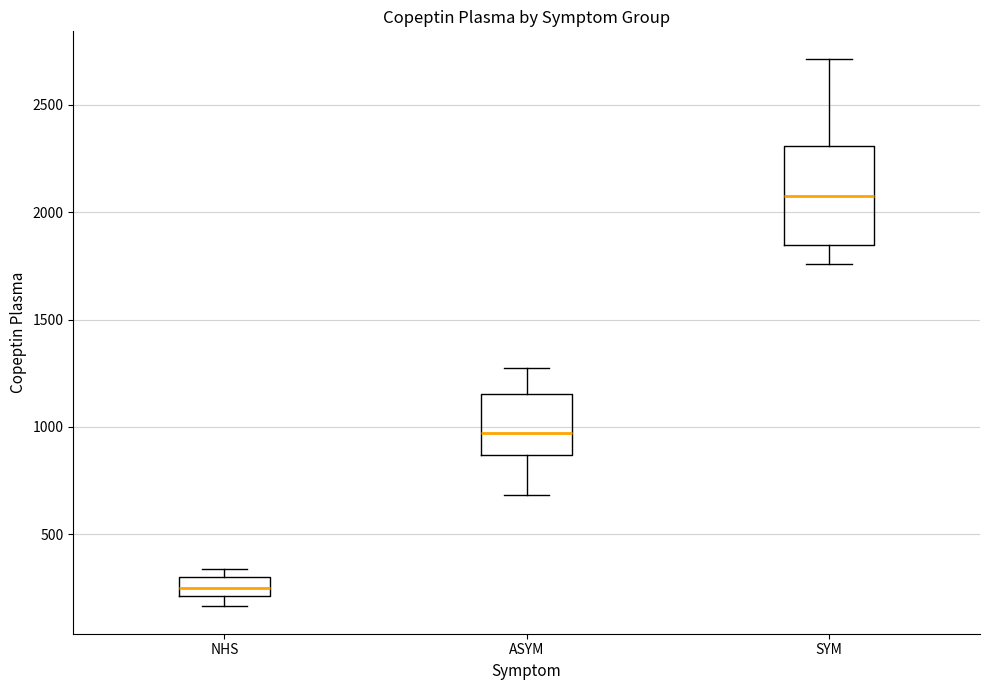

Reading left to right, read every box against the y-axis: the position of its median line, the range the box covers, and the ends of its whiskers. The values are not printed on the chart, so give them approximately, as read against the axis.

NHS: median 250, box 200 to 300, whiskers 150 to 350
ASYM: median 950, box 850 to 1150, whiskers 700 to 1250
SYM: median 2050, box 1850 to 2300, whiskers 1750 to 2700